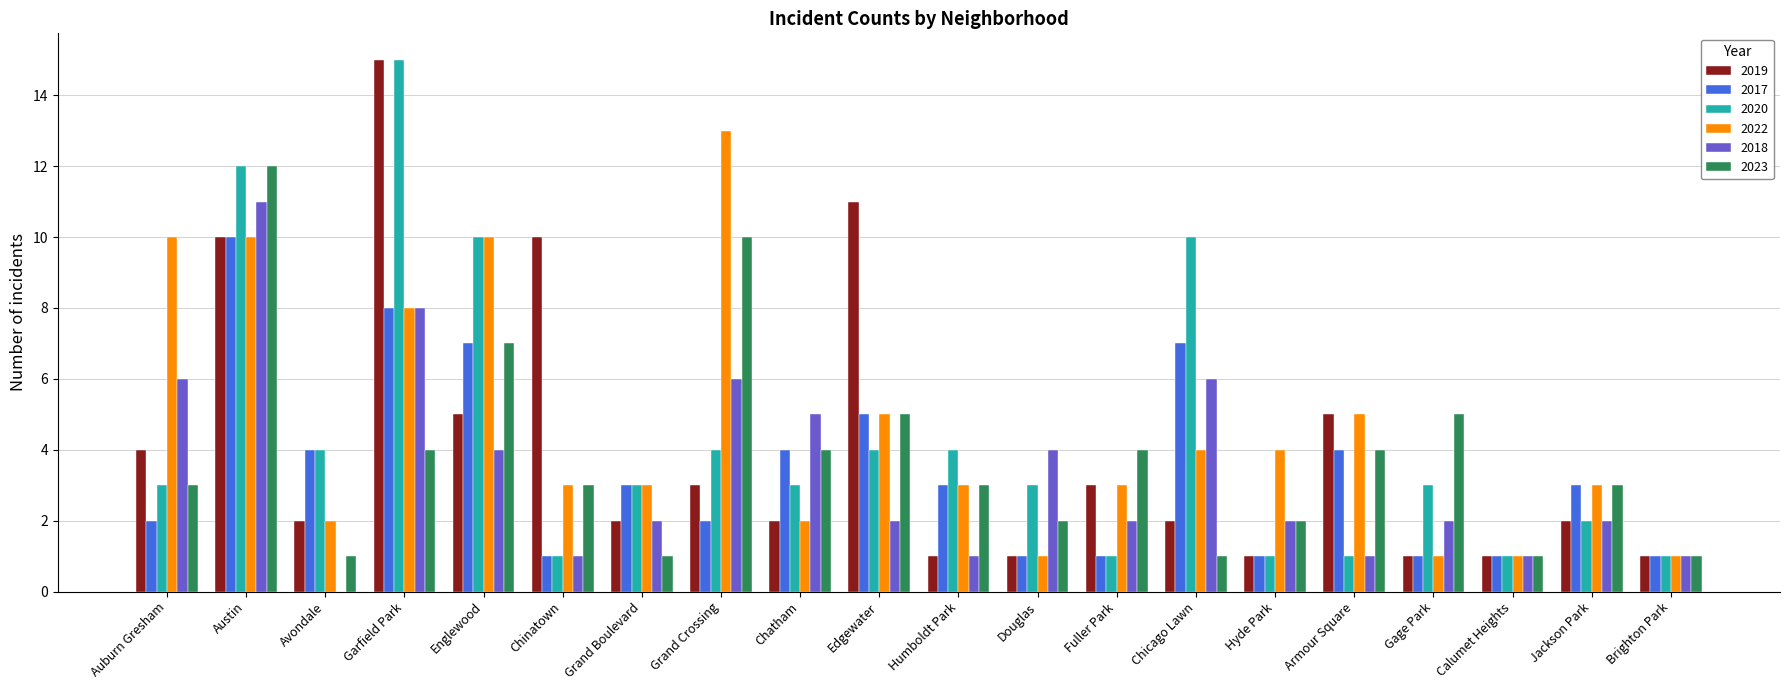

How many categories are shown in the chart?

20